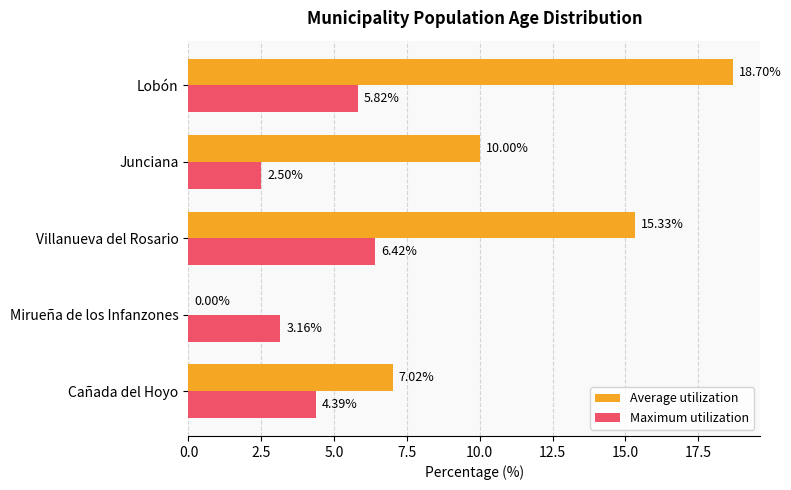

What is the sum of the Maximum utilization values at Lobón and Junciana?

8.3